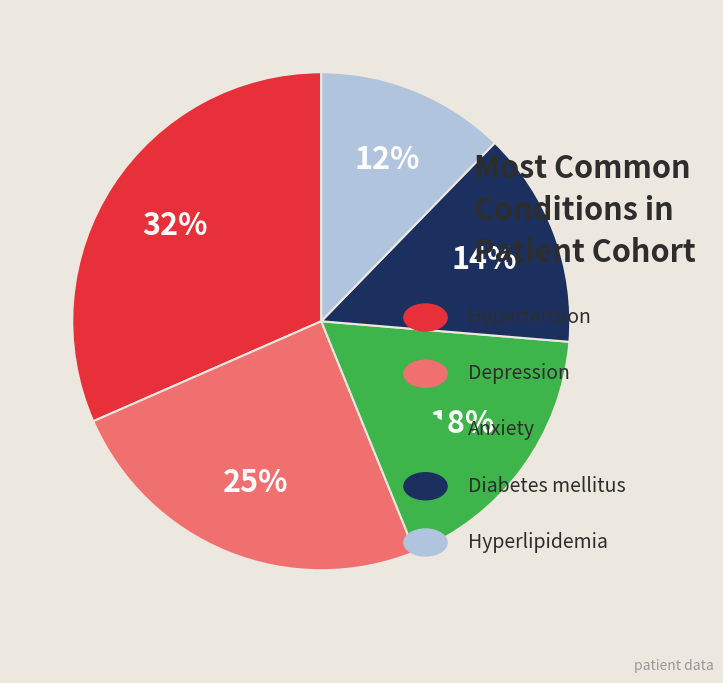

To the nearest percent, what is the average slice percentage?

20%